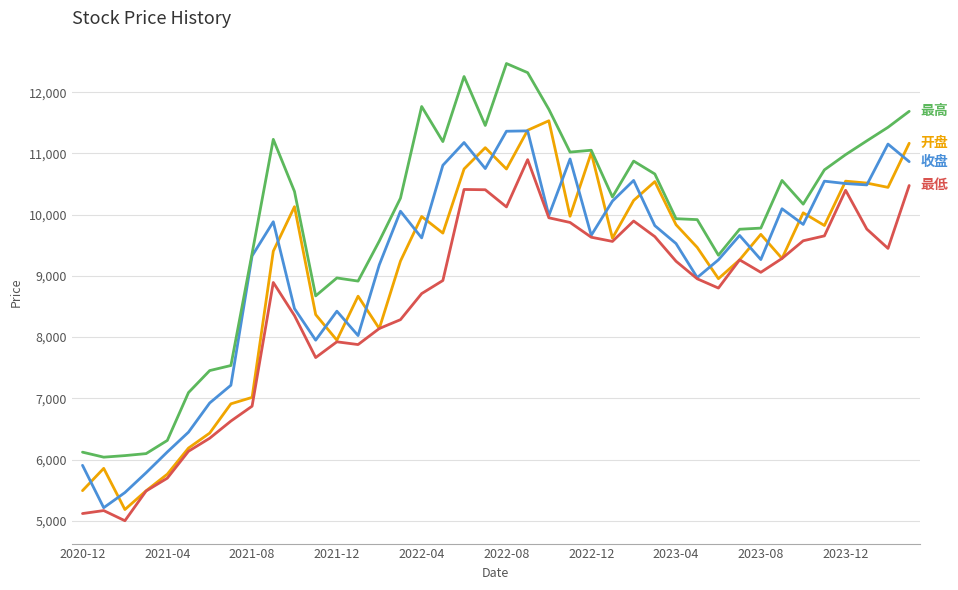

What is the greatest value displayed?

12467.5